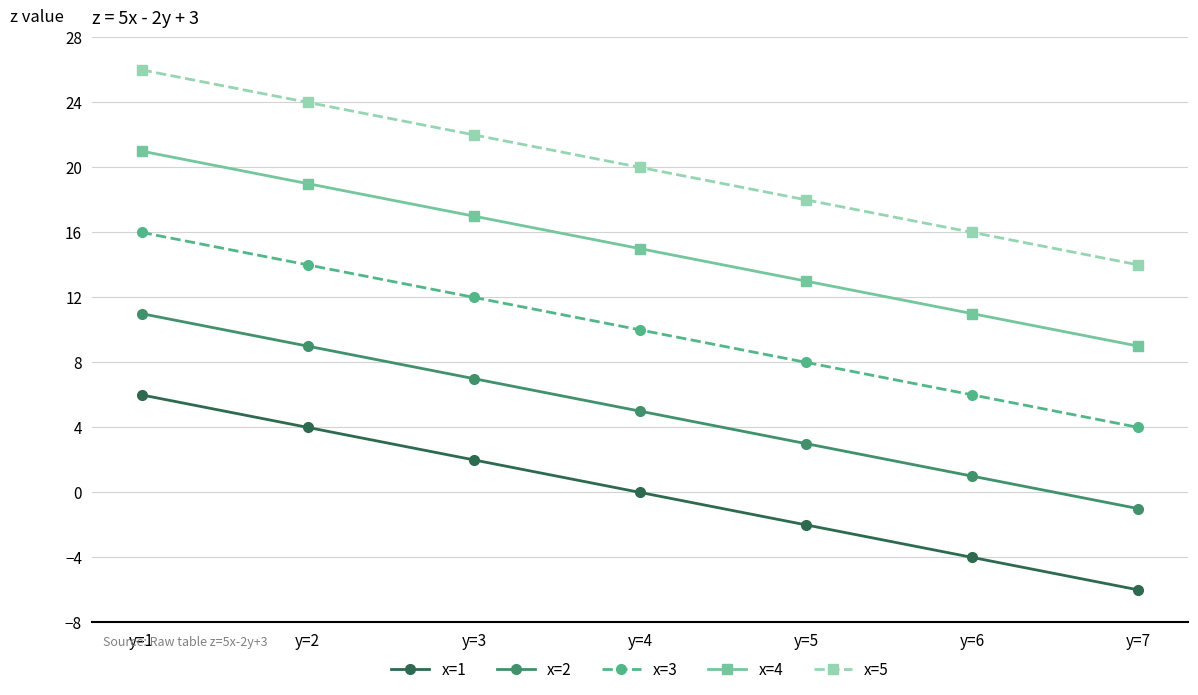

What is the difference between the maximum and minimum values in the x=4 series?

12